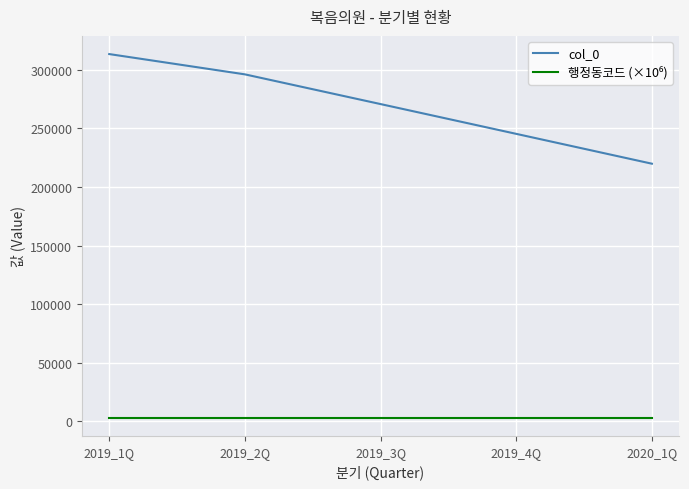

How many lines are shown in the chart?

2